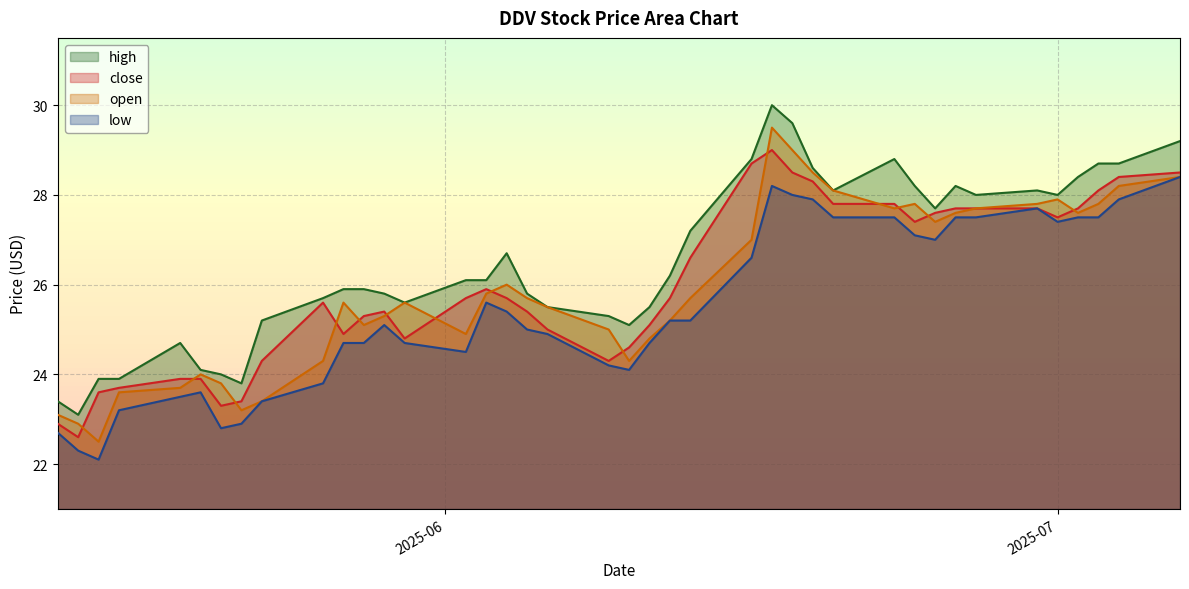

True or false: low and high intersect in this chart.

False